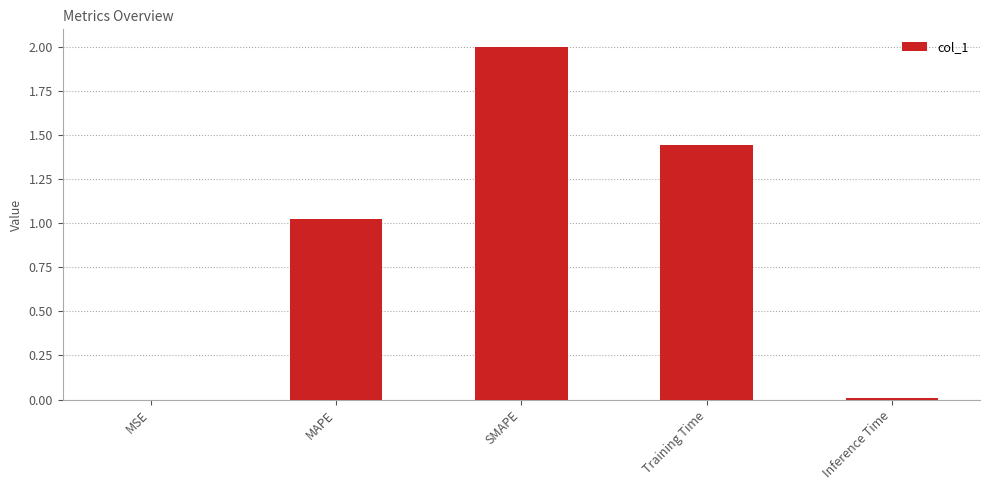

At which label does the data first exceed 1?

MAPE